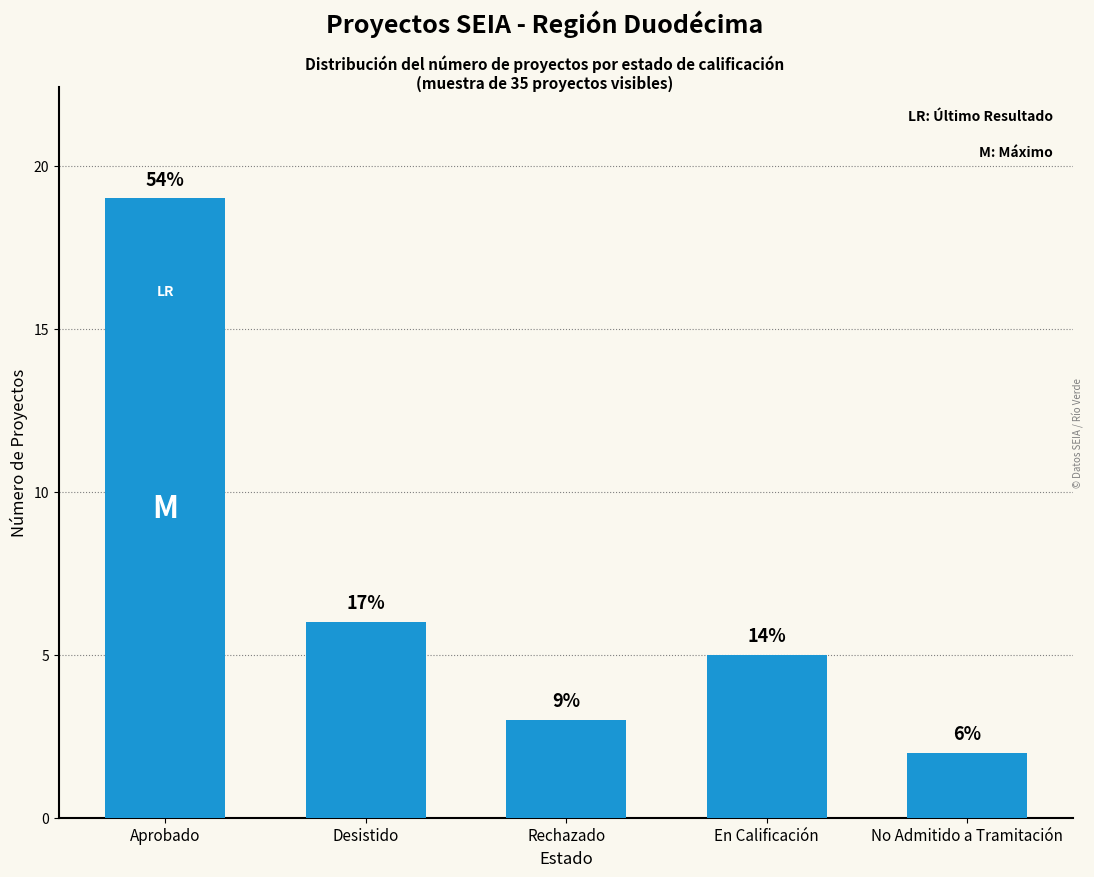

Does the chart contain stacked bars?

No